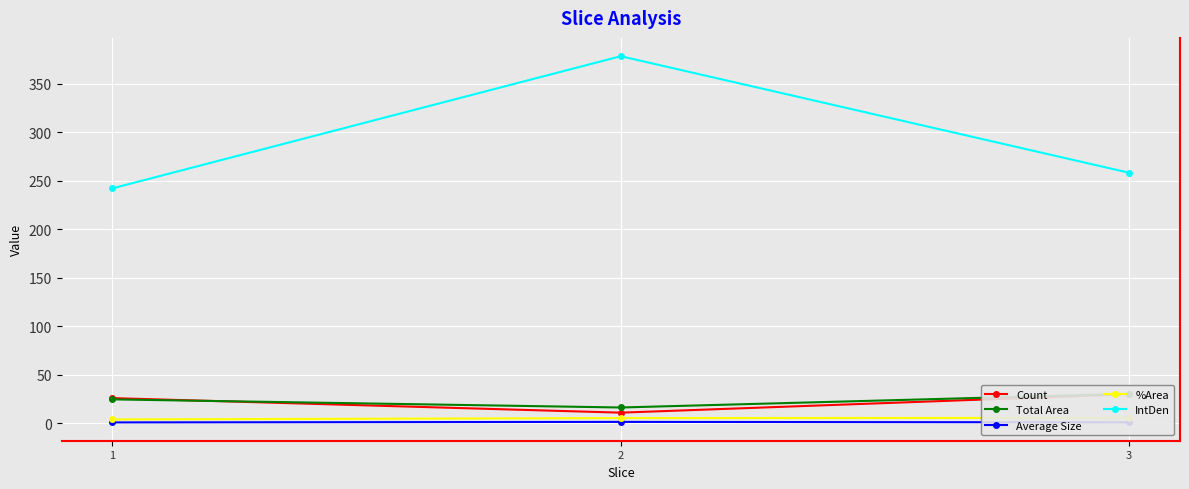

Where is Average Size nearest to the value 1?

3